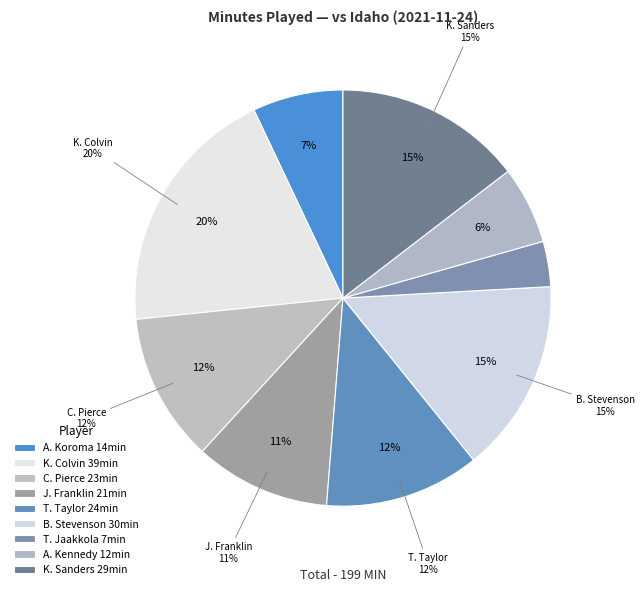

To the nearest percent, what portion does C. Pierce represent?

12%